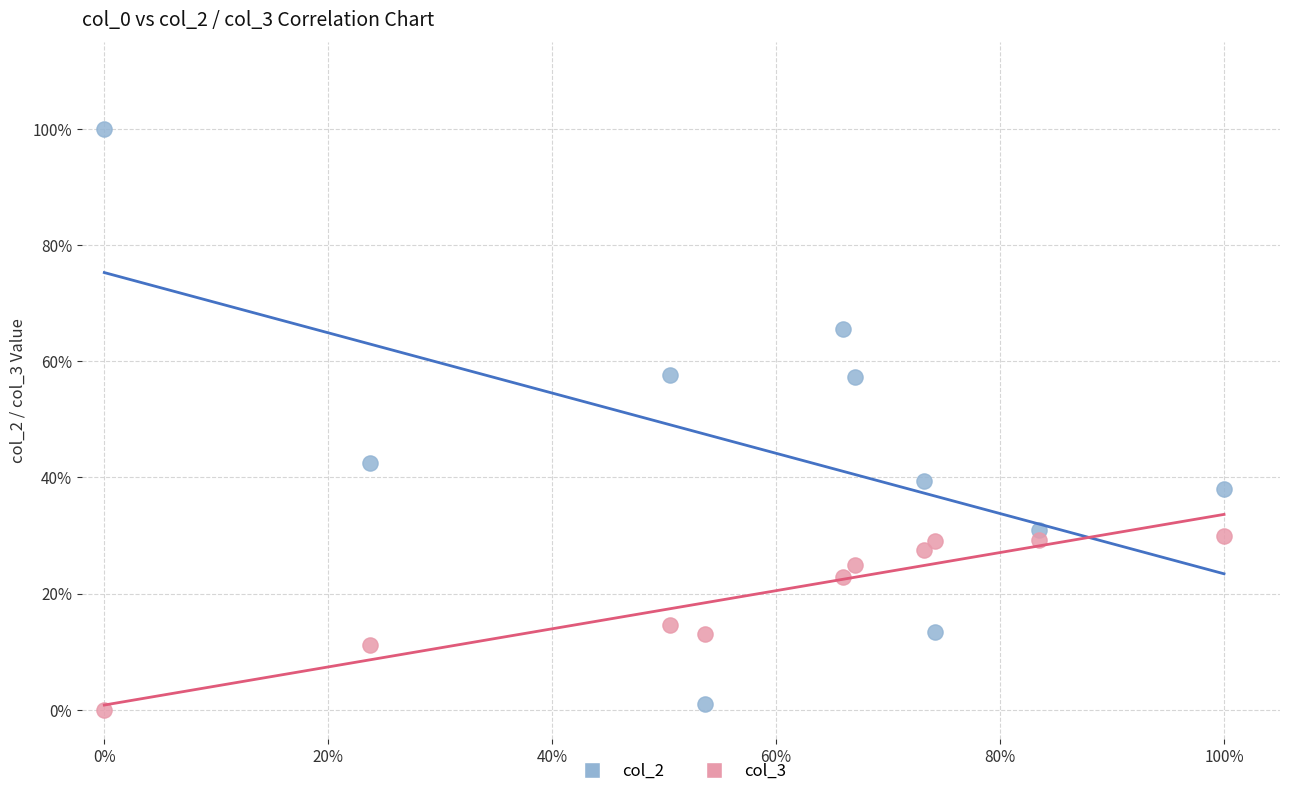

Which series has the widest spread of Y values?

col_2